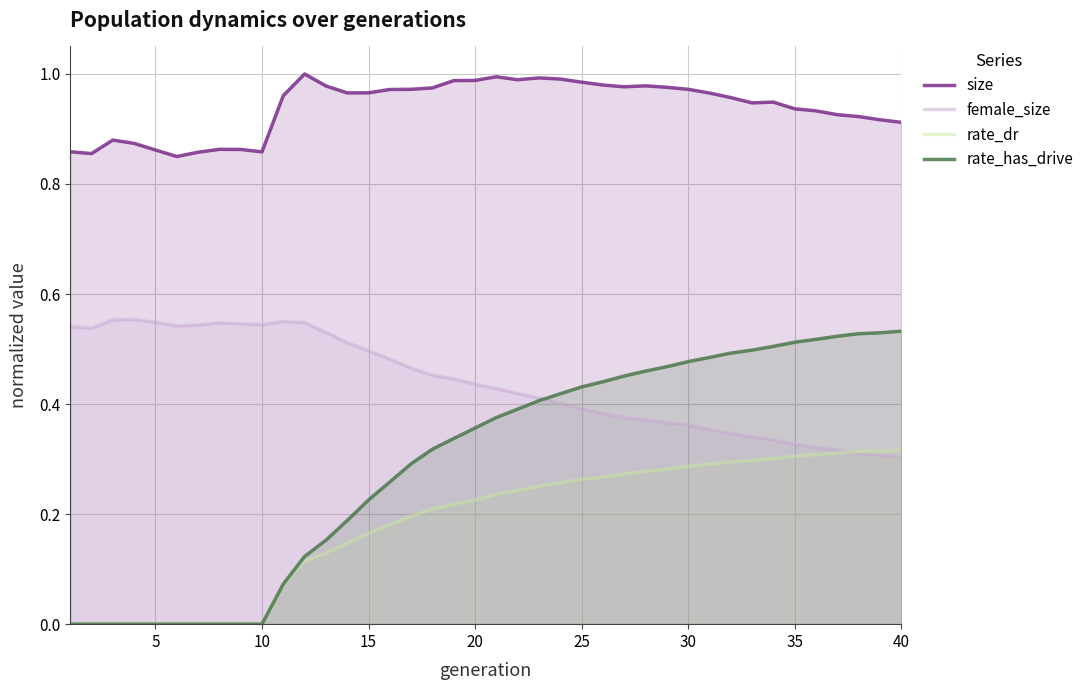

True or false: female_size and size cross at least once.

False